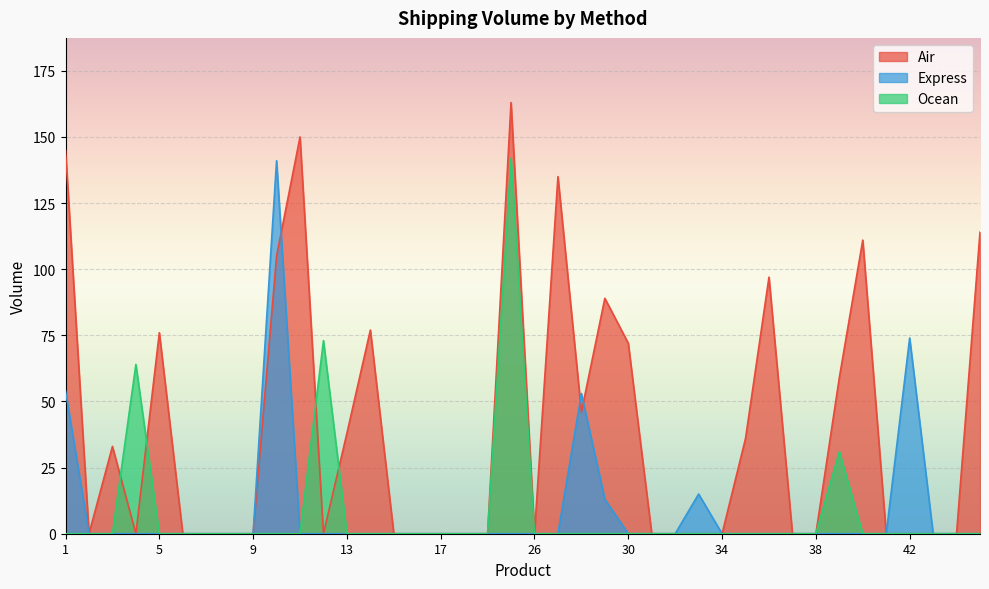

What are all the series names shown in the legend?

Air, Express, Ocean